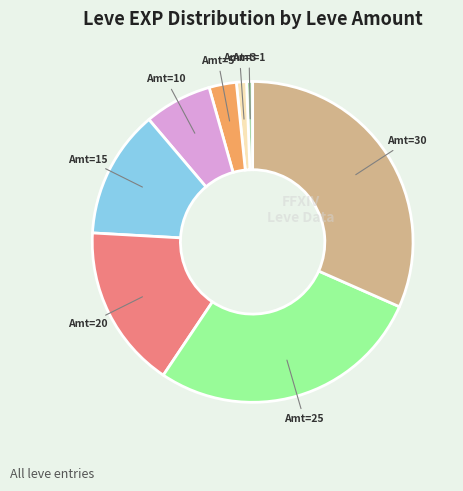

Is Amt=3 the majority of the pie?

No